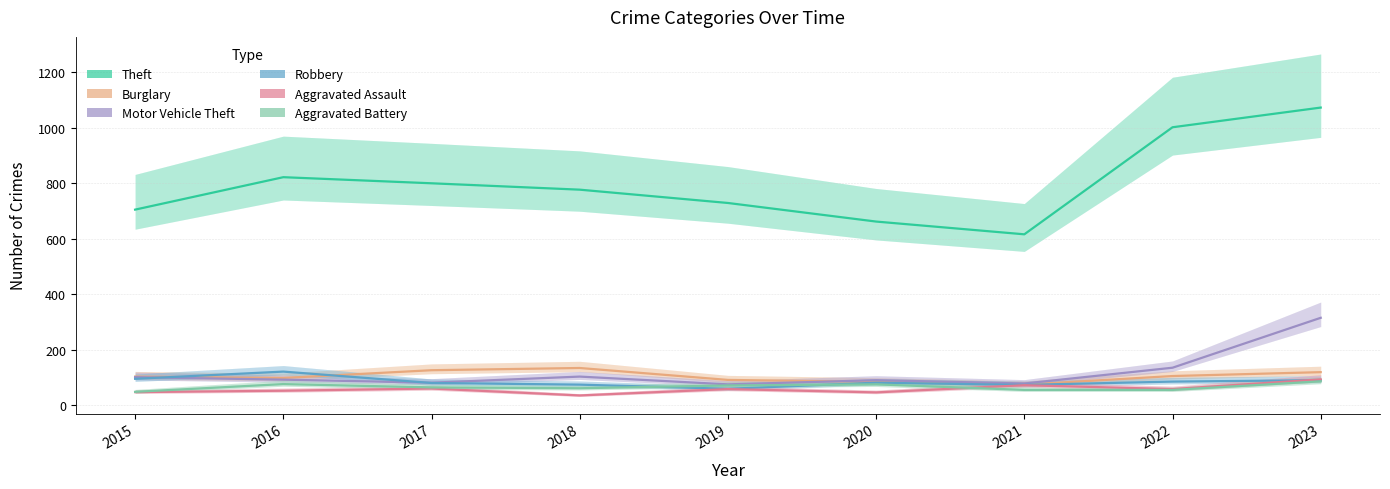

At how many categories does at least one series exceed 451?

9